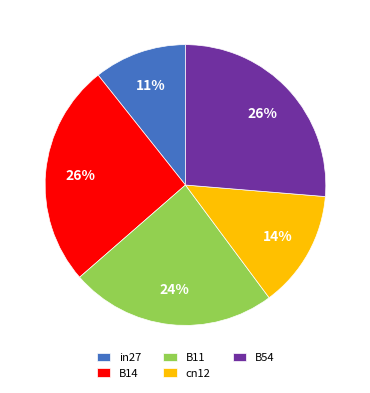

What percentage is the B11 slice, to the nearest percent?

24%